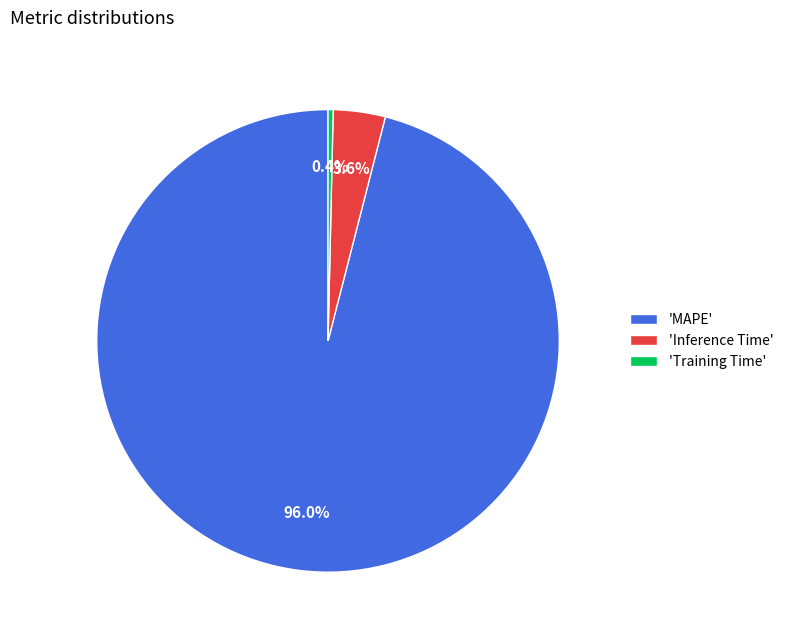

Rank the categories by value from highest to lowest.

'MAPE', 'Inference Time', 'Training Time'